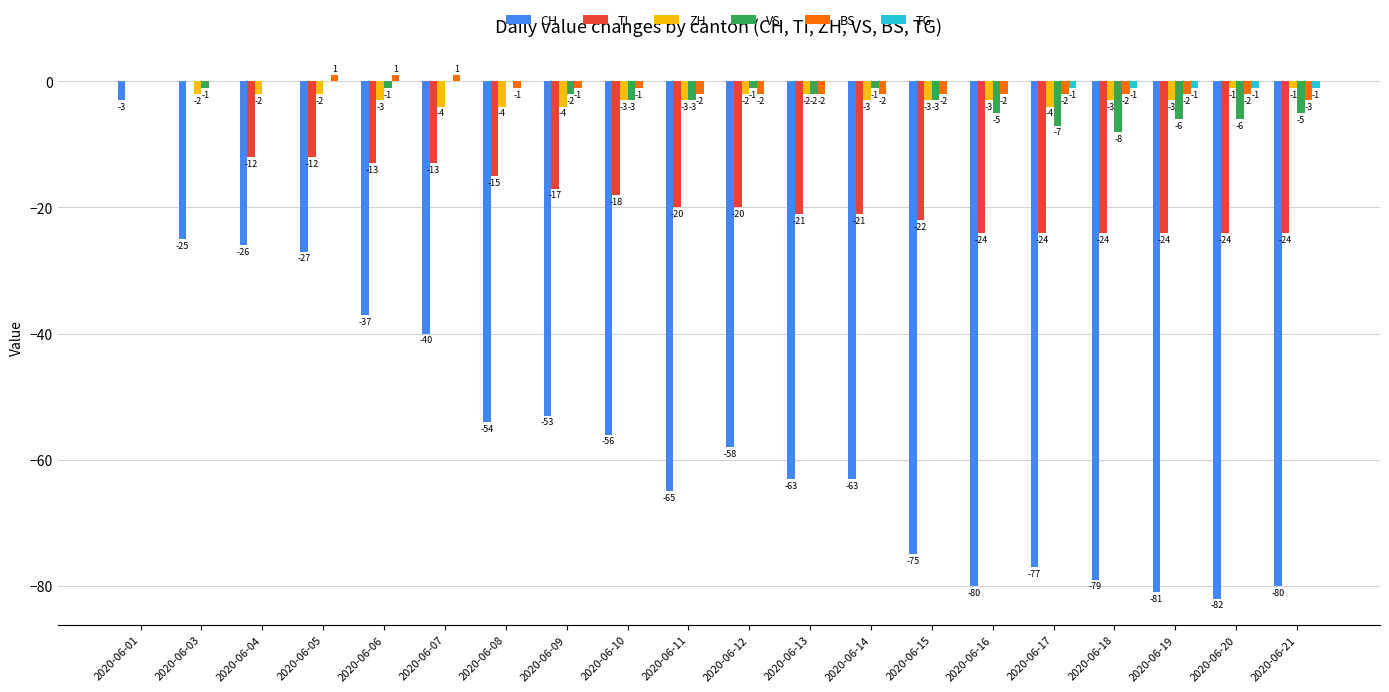

Which series changed the most between 2020-06-04 and 2020-06-20?

CH